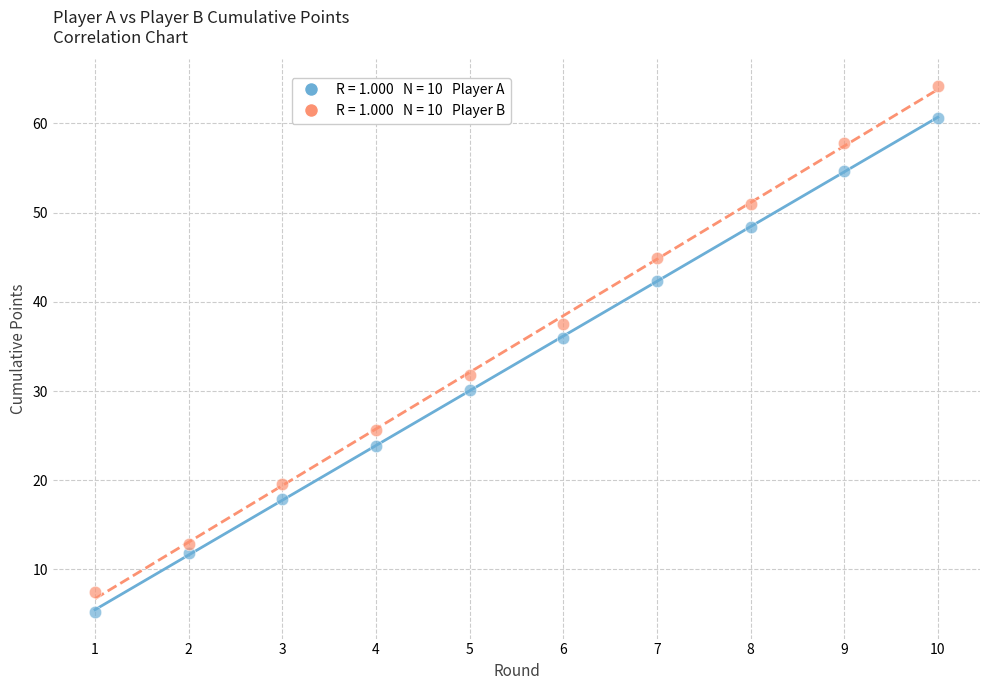

Across all data points, what is the range of Y values (max minus min)?

59.0